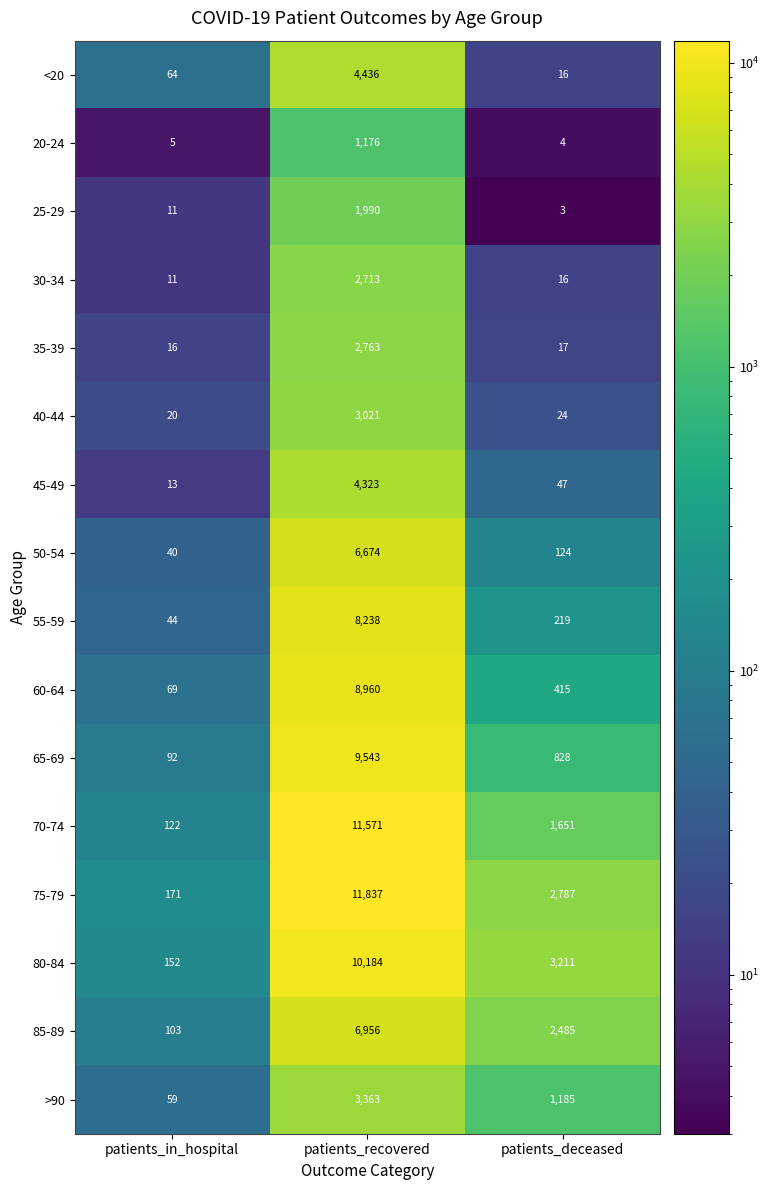

Between patients_recovered and patients_deceased, which series saw the biggest shift?

70-74